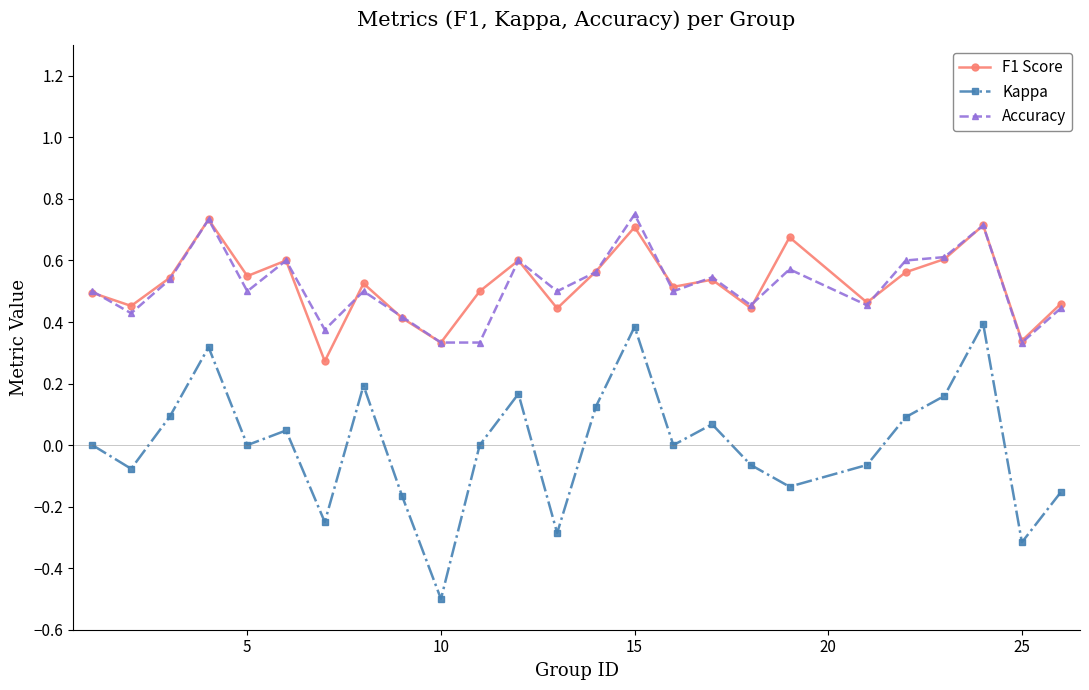

What is the smallest value displayed?

-0.5